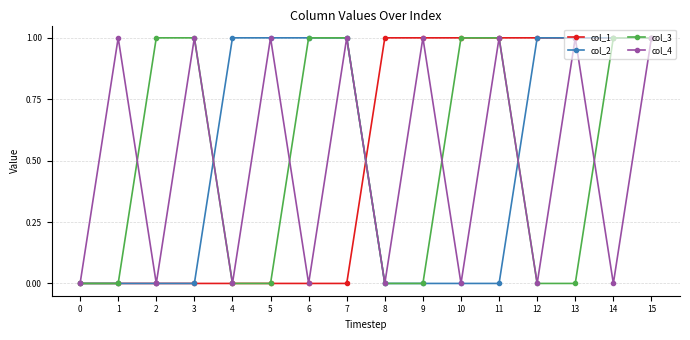

Reading left to right, extract all data points from this chart.

col_1: 0	0	0	0	0	0	0	0	1	1	1	1	1	1	1	1
col_2: 0	0	0	0	1	1	1	1	0	0	0	0	1	1	1	1
col_3: 0	0	1	1	0	0	1	1	0	0	1	1	0	0	1	1
col_4: 0	1	0	1	0	1	0	1	0	1	0	1	0	1	0	1